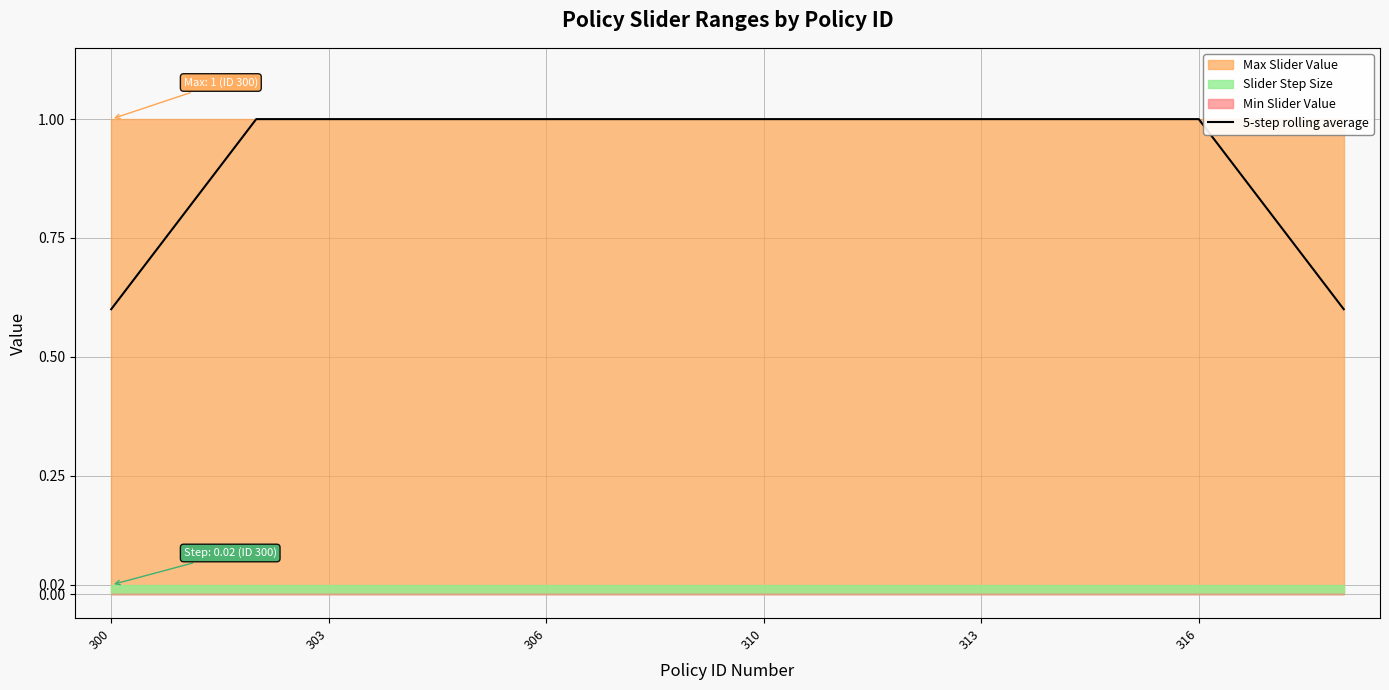

Is it true that the value at 10 is 1.0?

True